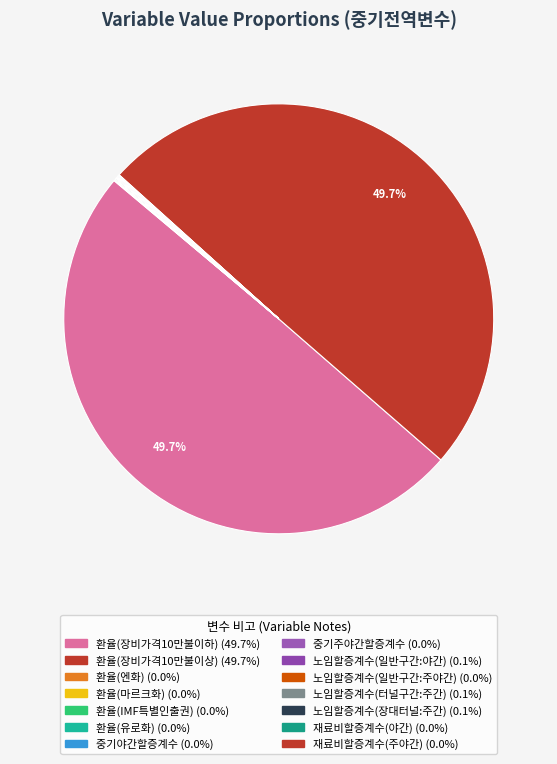

Is it true that 환율(유로화) is 13% of the pie?

False